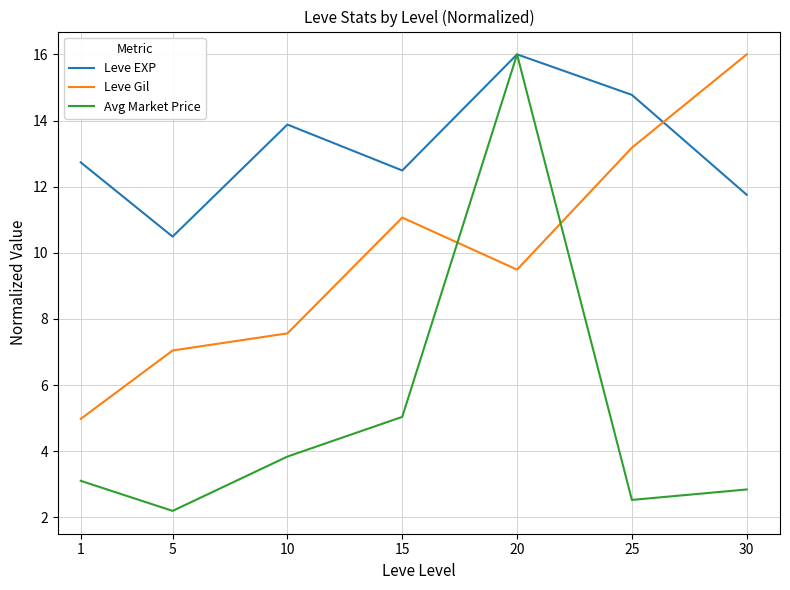

Is it true that Leve Gil equals 7.6 at 10?

True